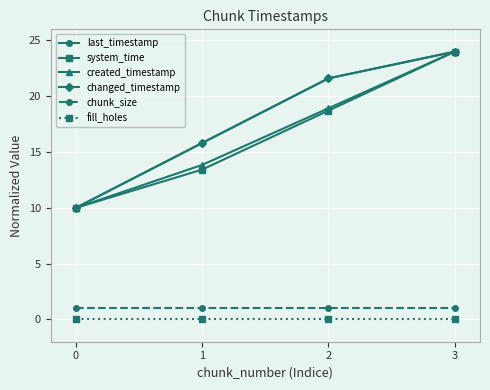

True or false: chunk_size has more than 2 points higher than both neighbors.

False